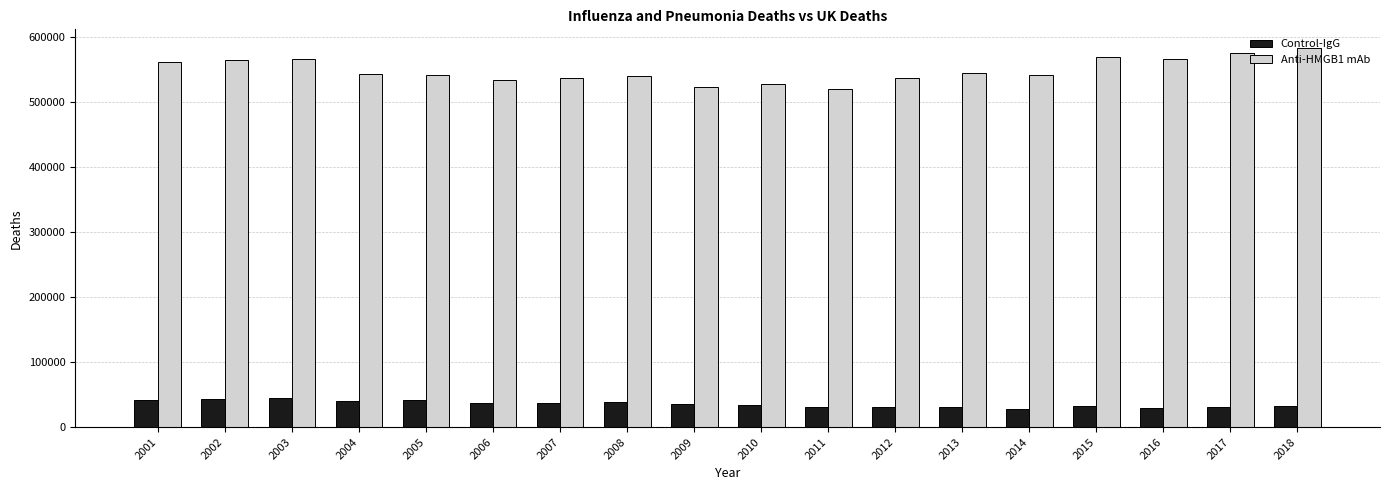

The value of Anti-HMGB1 mAb at 2010 is 526889. True or false?

True